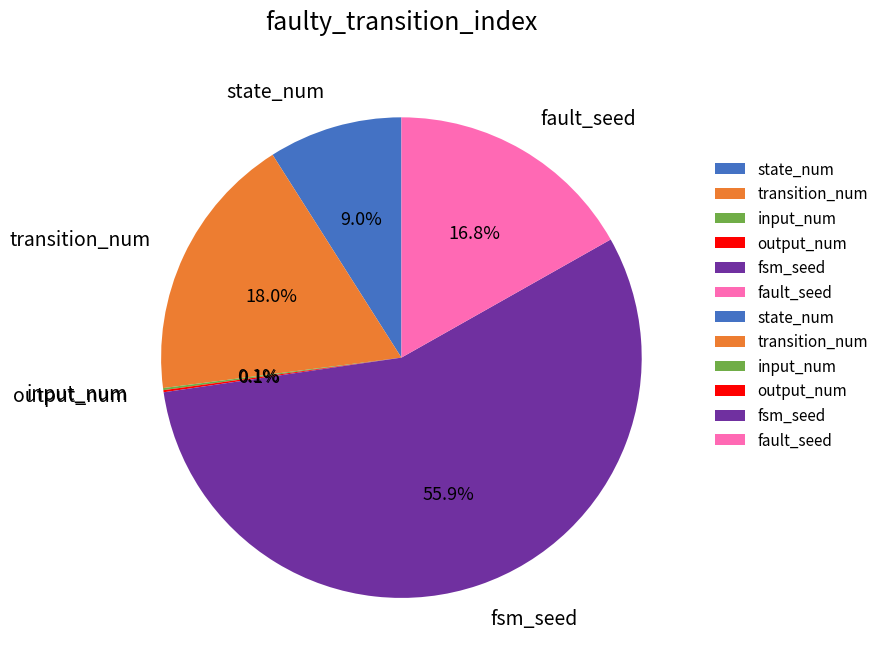

What is the ratio of the value at fsm_seed to the value at state_num?

6.2